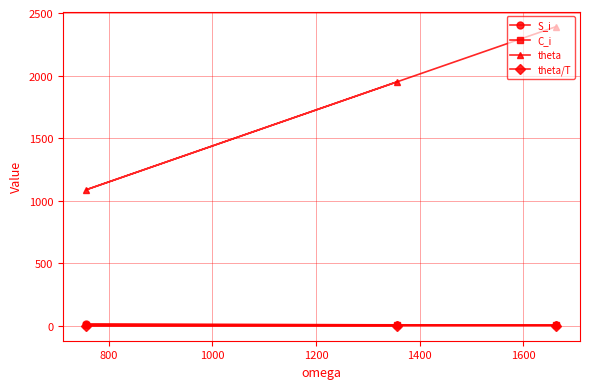

What is the value of the C_i point at the 3rd from the left?

7.1